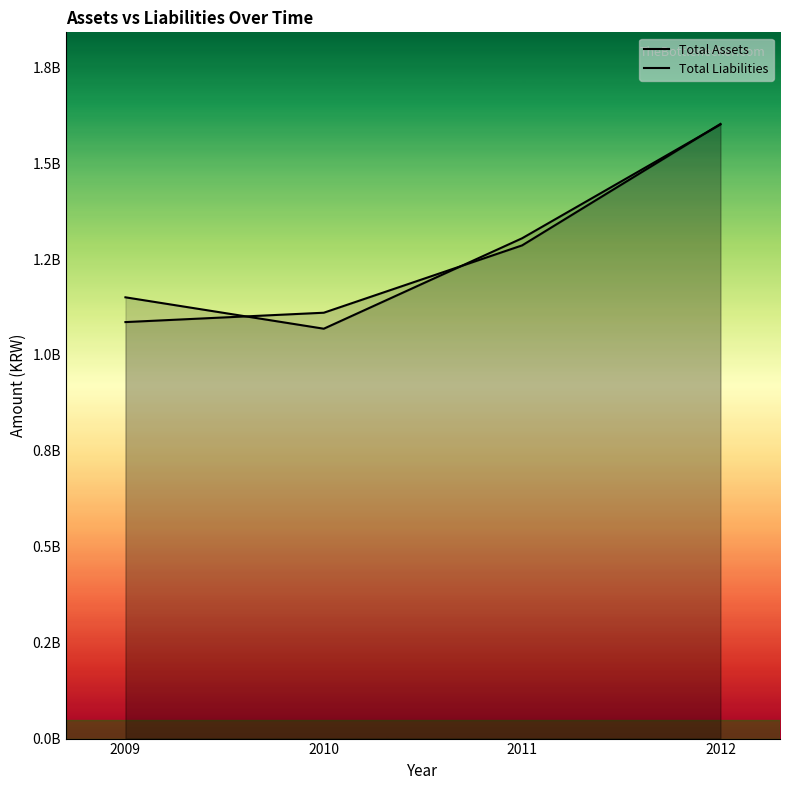

Rank the series by their maximum value, from highest to lowest.

Total Liabilities, Total Assets